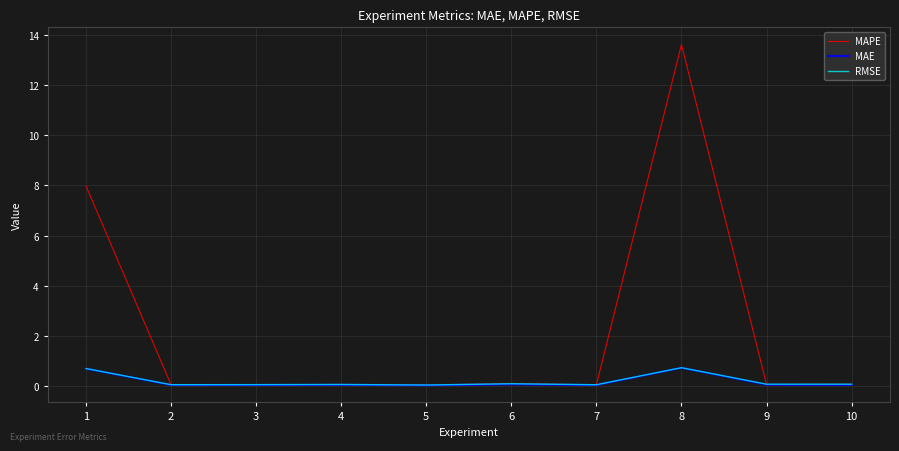

What are all the series names shown in the legend?

MAPE, MAE, RMSE